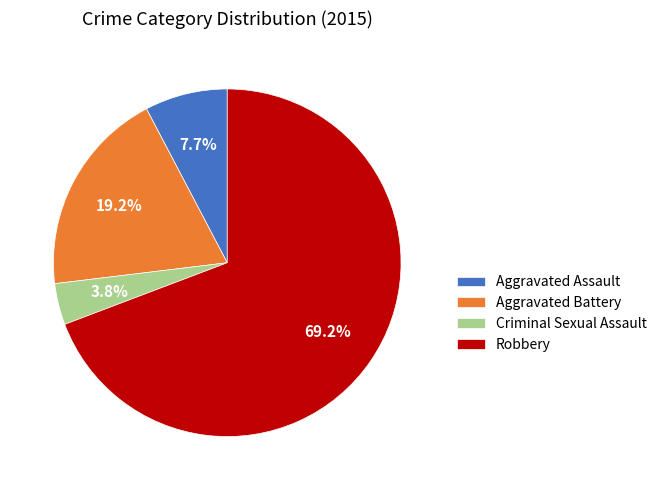

To the nearest percent, what is the difference between the Criminal Sexual Assault and Aggravated Assault slice percentages?

4%